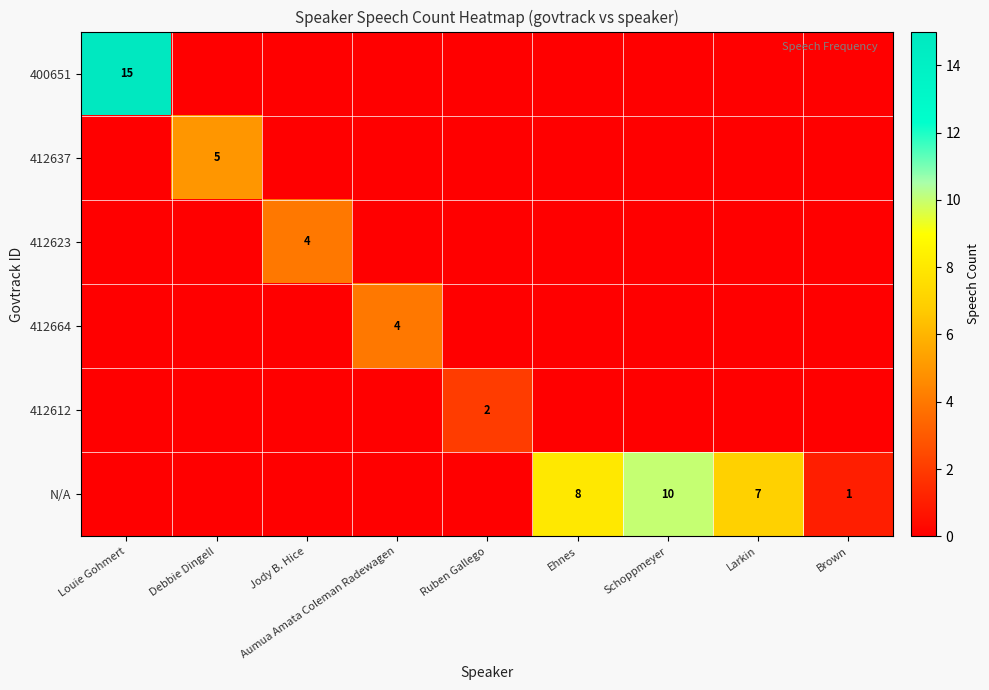

The 412664 series shows 1 at Aumua Amata Coleman Radewagen. True or false?

False